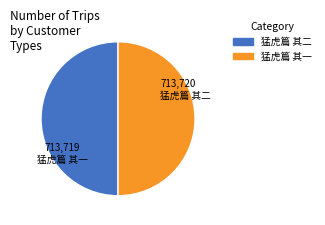

Is it true that 猛虎篇 其一 is 50% of the pie?

True